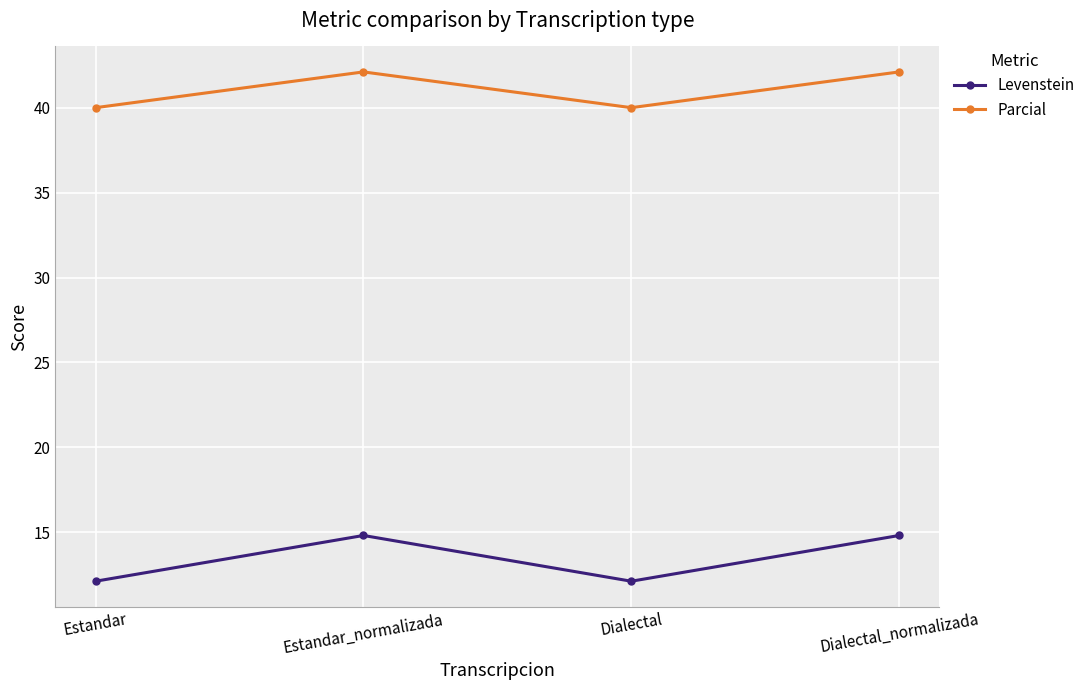

True or false: Levenstein has a value of 3.9 at Estandar.

False